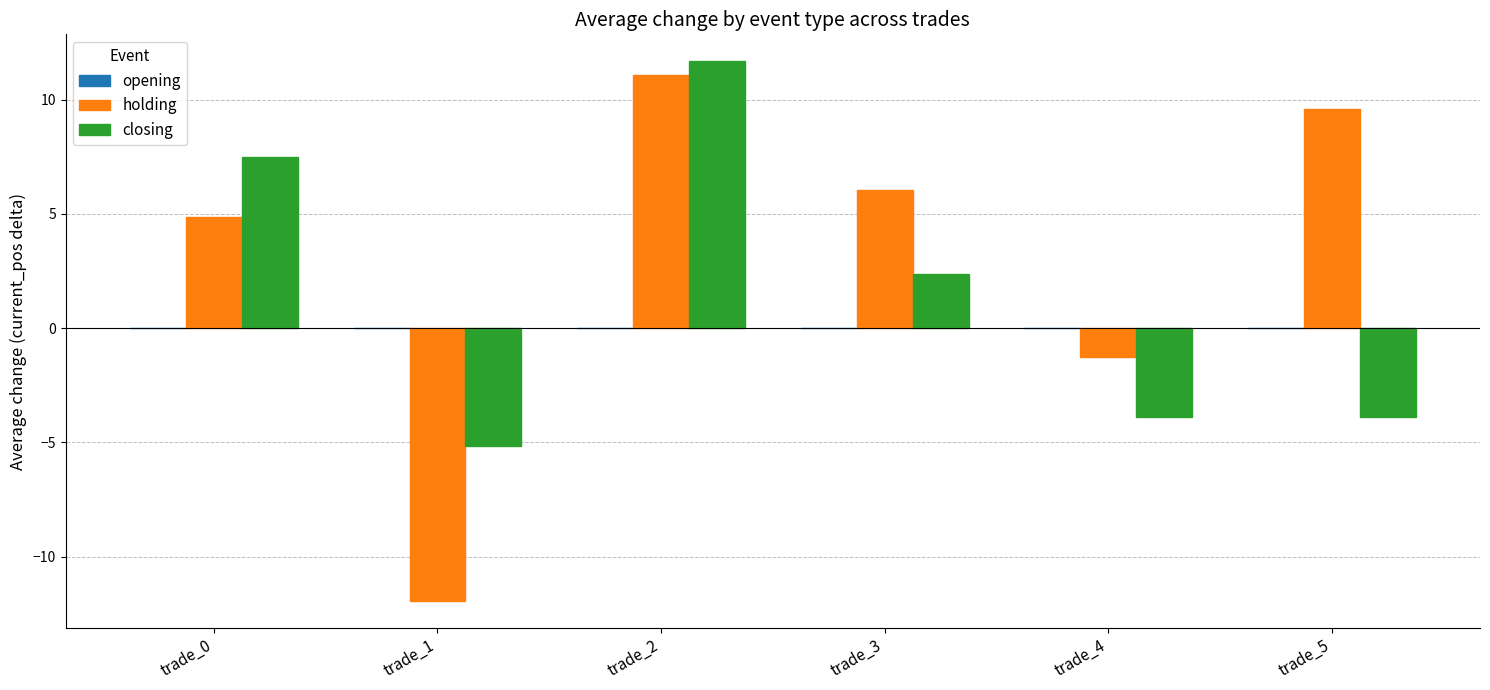

At how many categories does at least one series exceed 3?

4